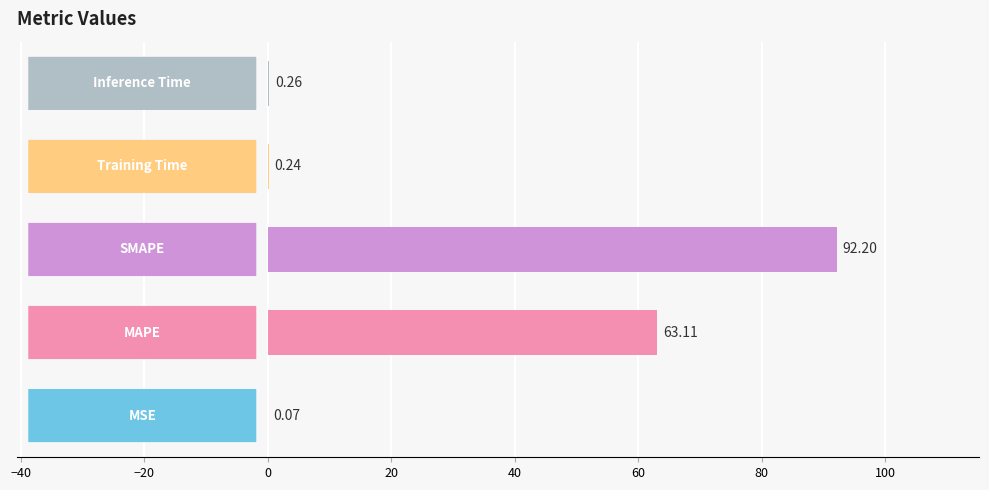

What is the sum of all values?

155.9